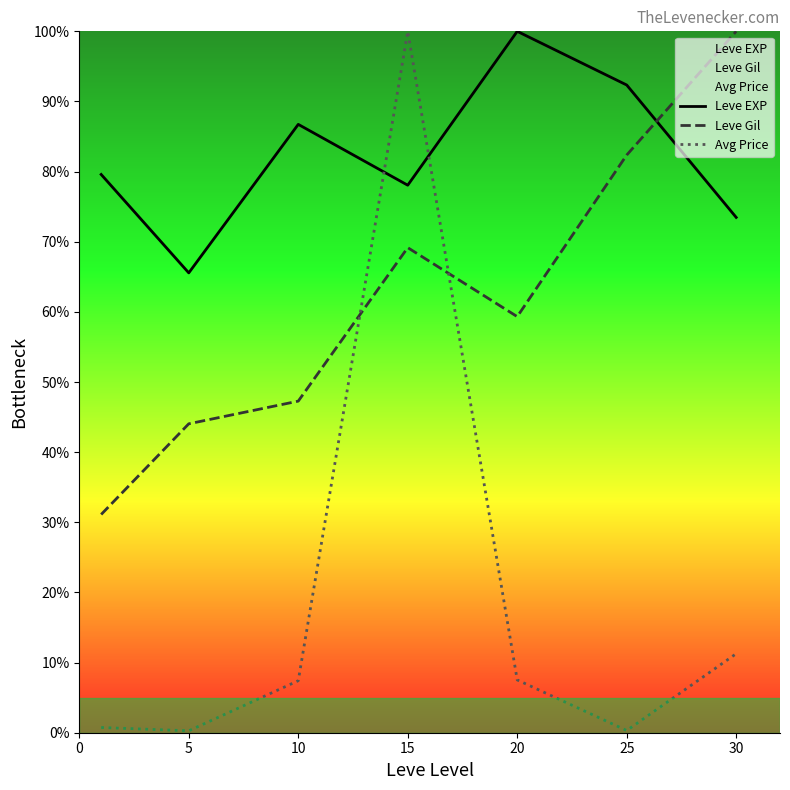

What is the difference between the Leve EXP values at 30 and 5?

7.9